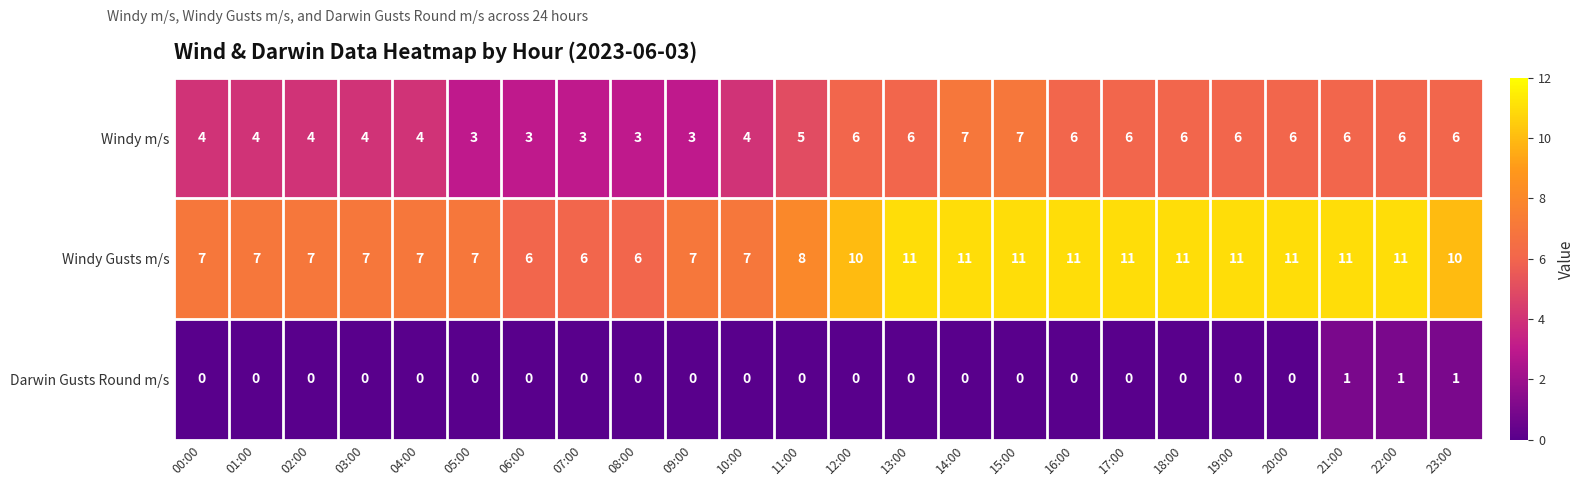

The value of Windy m/s at 13:00 is 6. True or false?

True